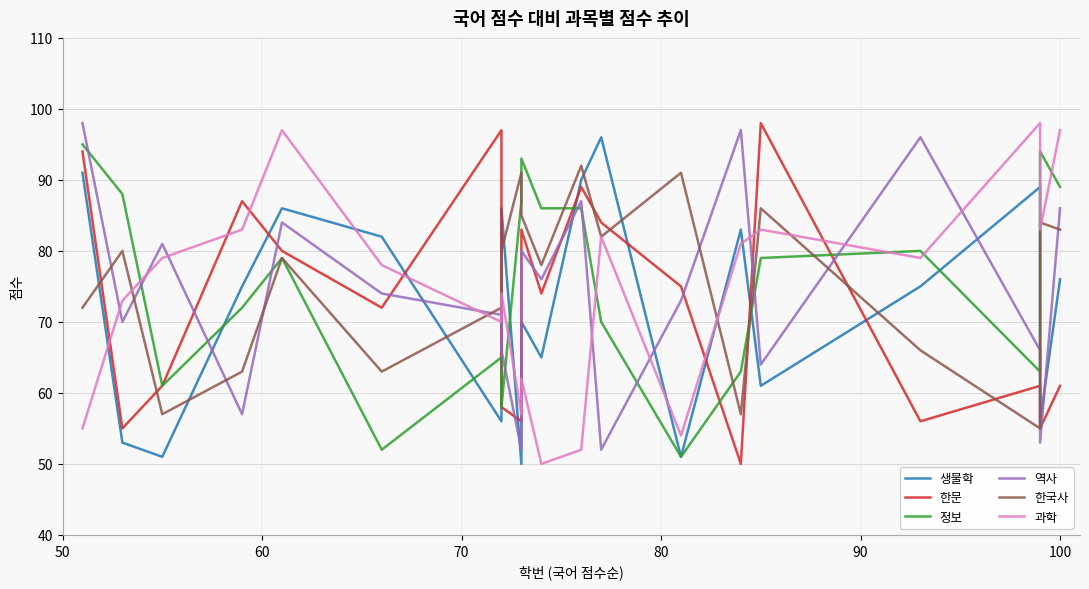

Which series ends up on top after the final intersection of 생물학 and 한문?

생물학